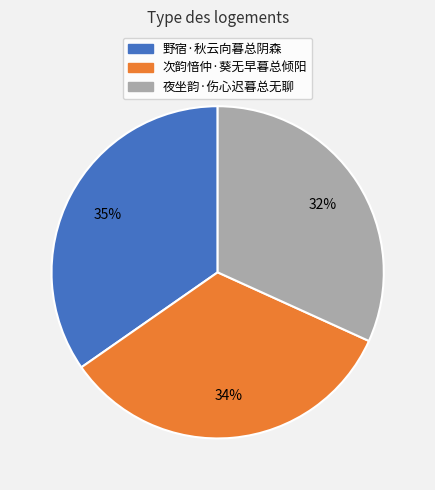

Which category has the smallest portion of the pie?

夜坐韵·伤心迟暮总无聊